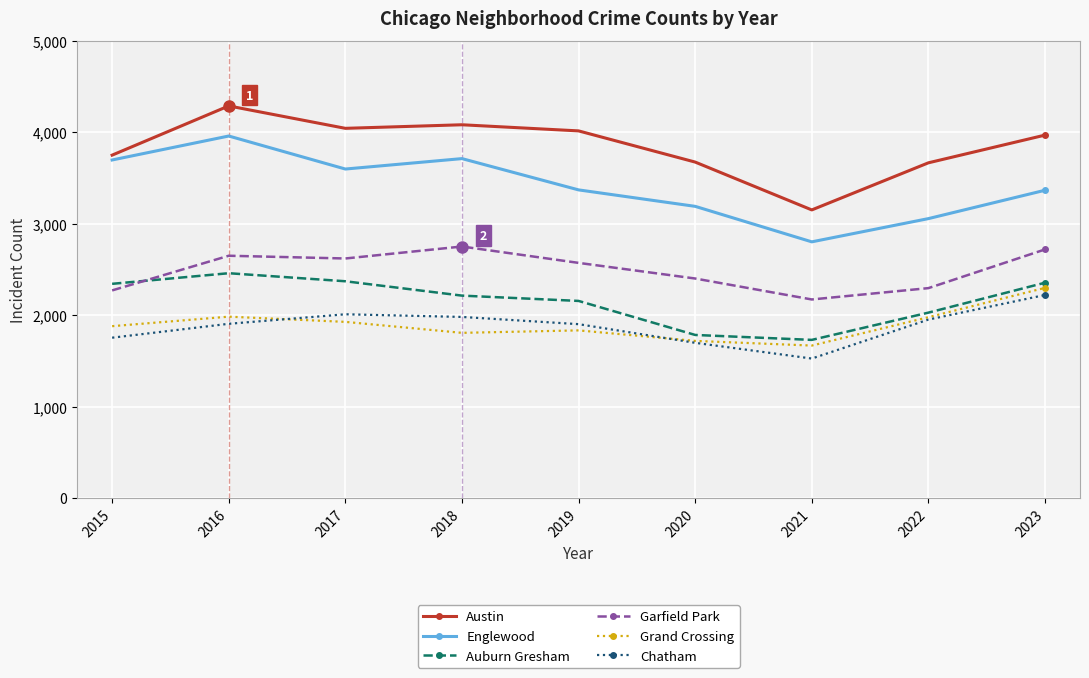

What is the approximate value of Grand Crossing at 2021, to the nearest 100?

1700